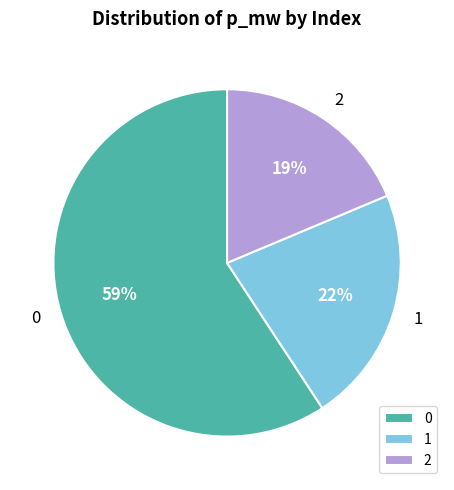

The 0 slice represents 52% of the pie. True or false?

False